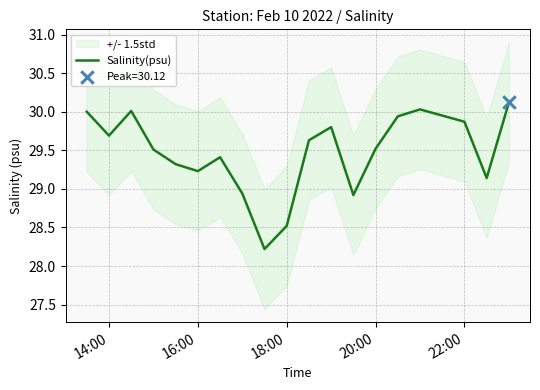

What is the maximum value for Salinity(psu)?

30.1